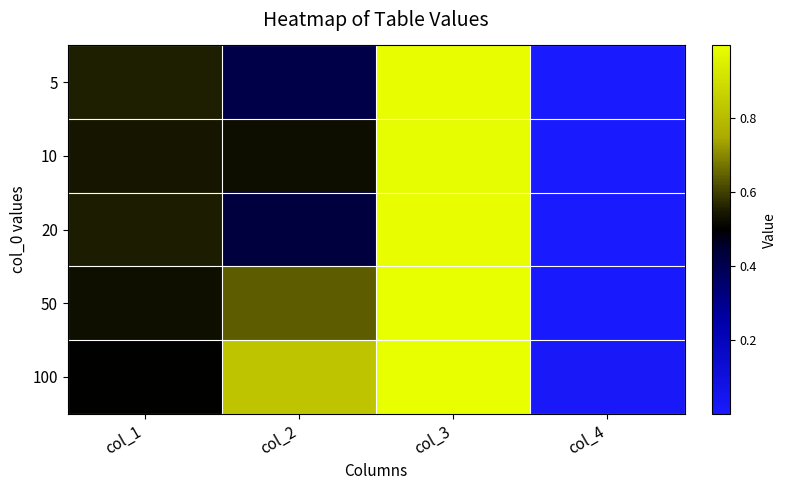

Reading left to right, what are all the values shown in this chart?

5: col_1=0.6	col_2=0.4	col_3=1.0	col_4=0.0
10: col_1=0.5	col_2=0.5	col_3=1.0	col_4=0.0
20: col_1=0.6	col_2=0.4	col_3=1.0	col_4=0.0
50: col_1=0.5	col_2=0.6	col_3=1.0	col_4=0.0
100: col_1=0.5	col_2=0.8	col_3=1.0	col_4=0.0